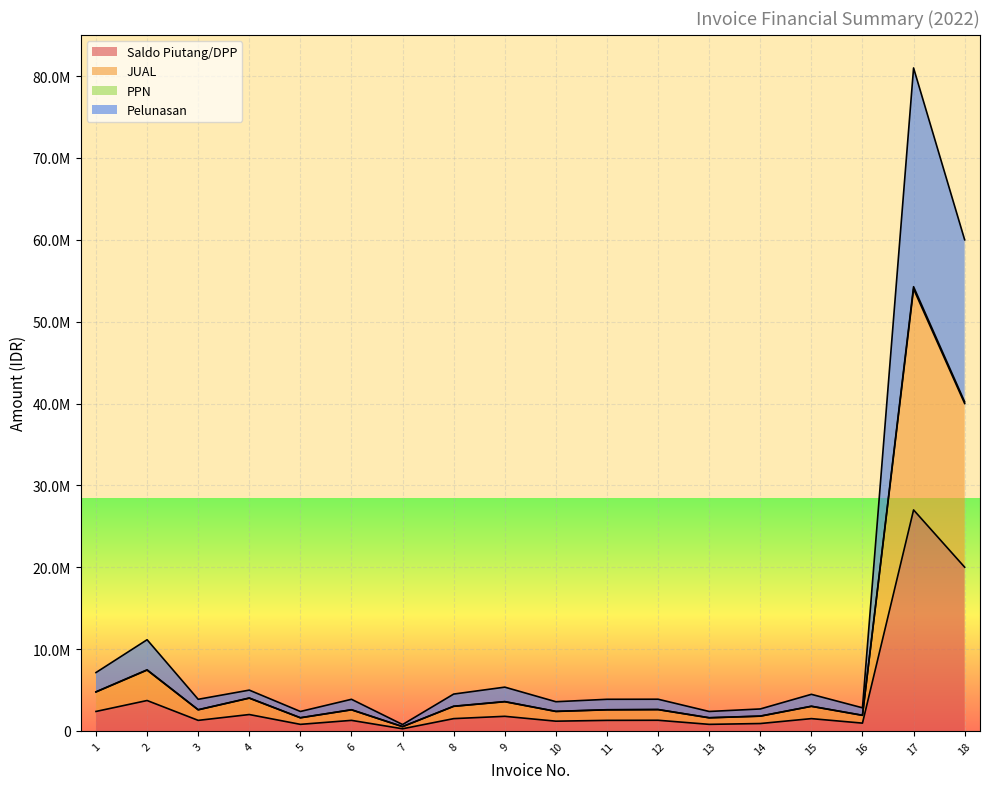

Which has a higher value, 18 or 5?

18